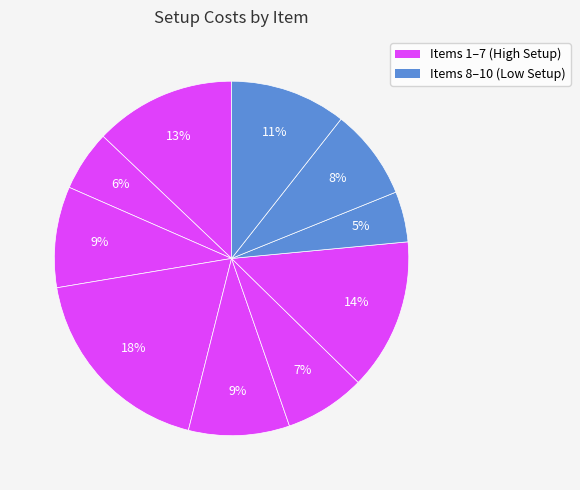

Is there a majority slice in this chart?

No